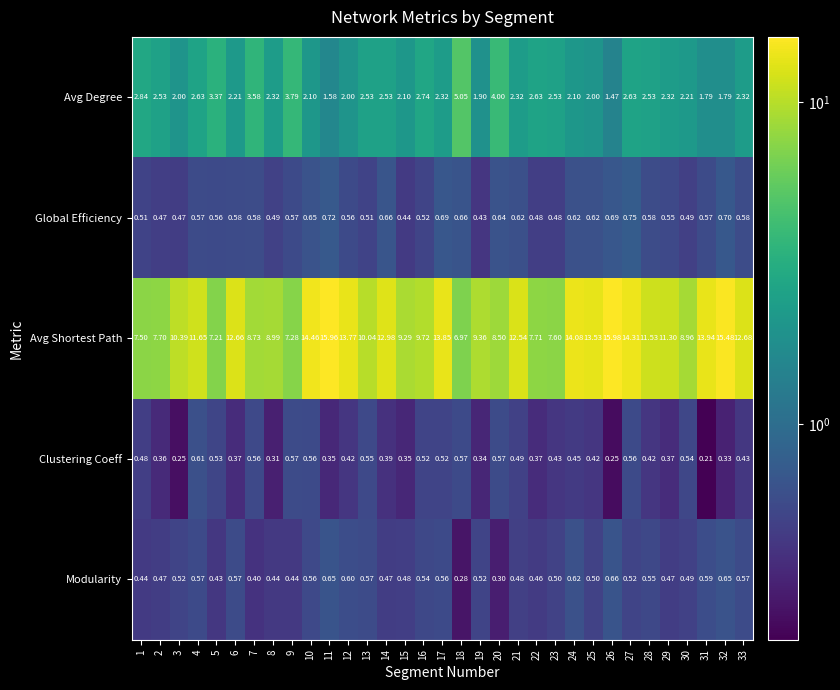

List the series in order of their peak value, lowest first.

Clustering Coeff, Modularity, Global Efficiency, Avg Degree, Avg Shortest Path